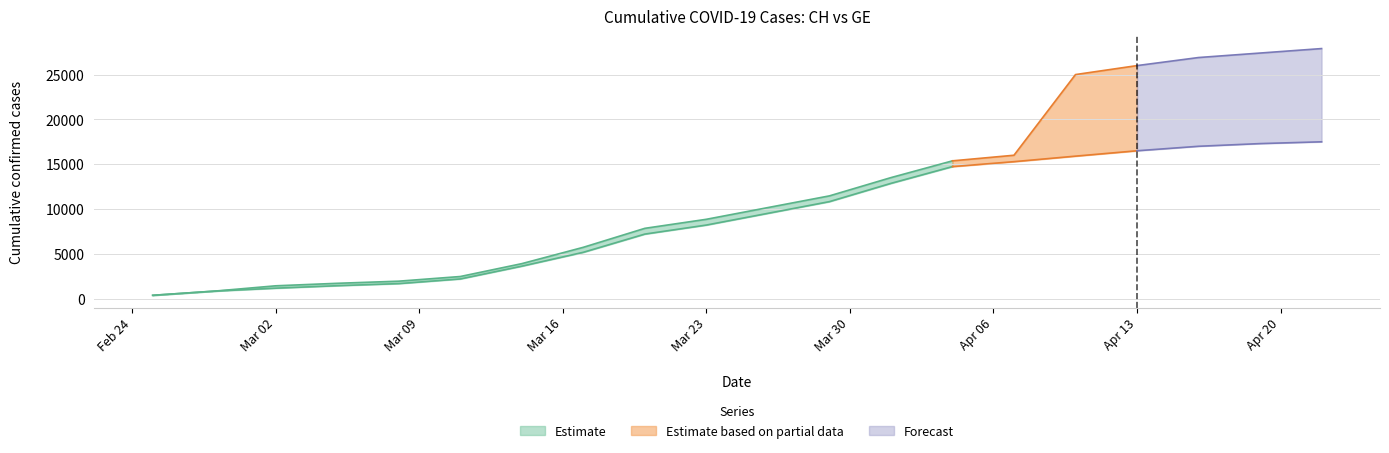

Is it true that CH equals 5731 at 2020-03-17?

True